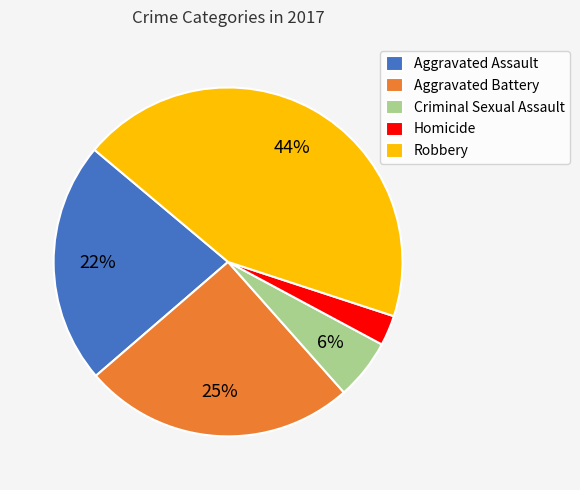

To the nearest percent, what percentage of the pie is Aggravated Battery?

25%